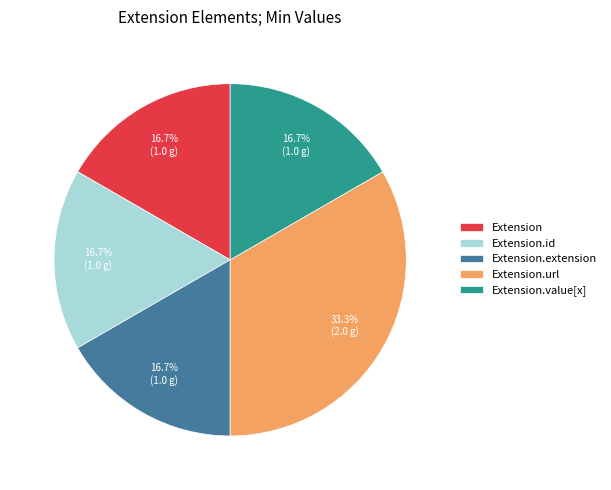

True or false: Extension accounts for 1% of the total.

False